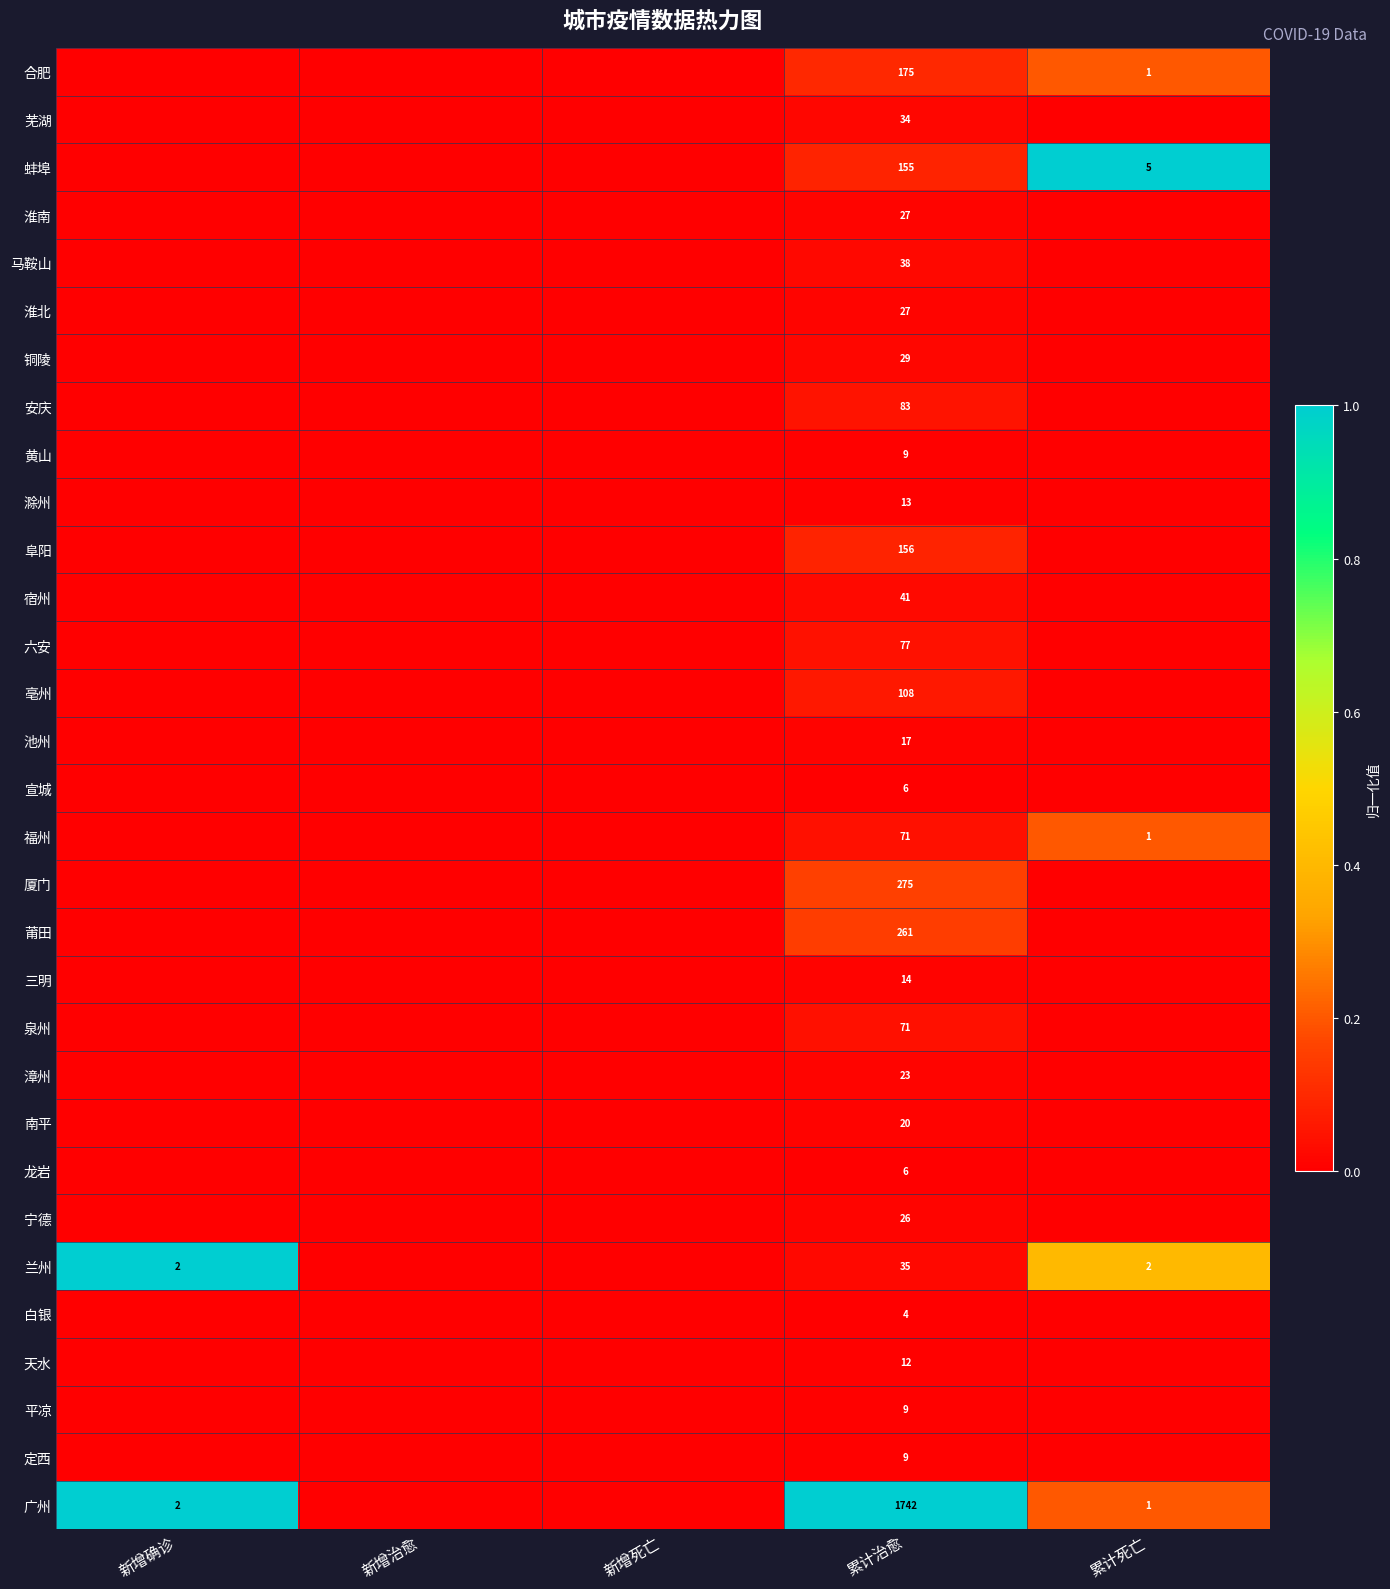

The value of 黄山 at 累计治愈 is 9. True or false?

True